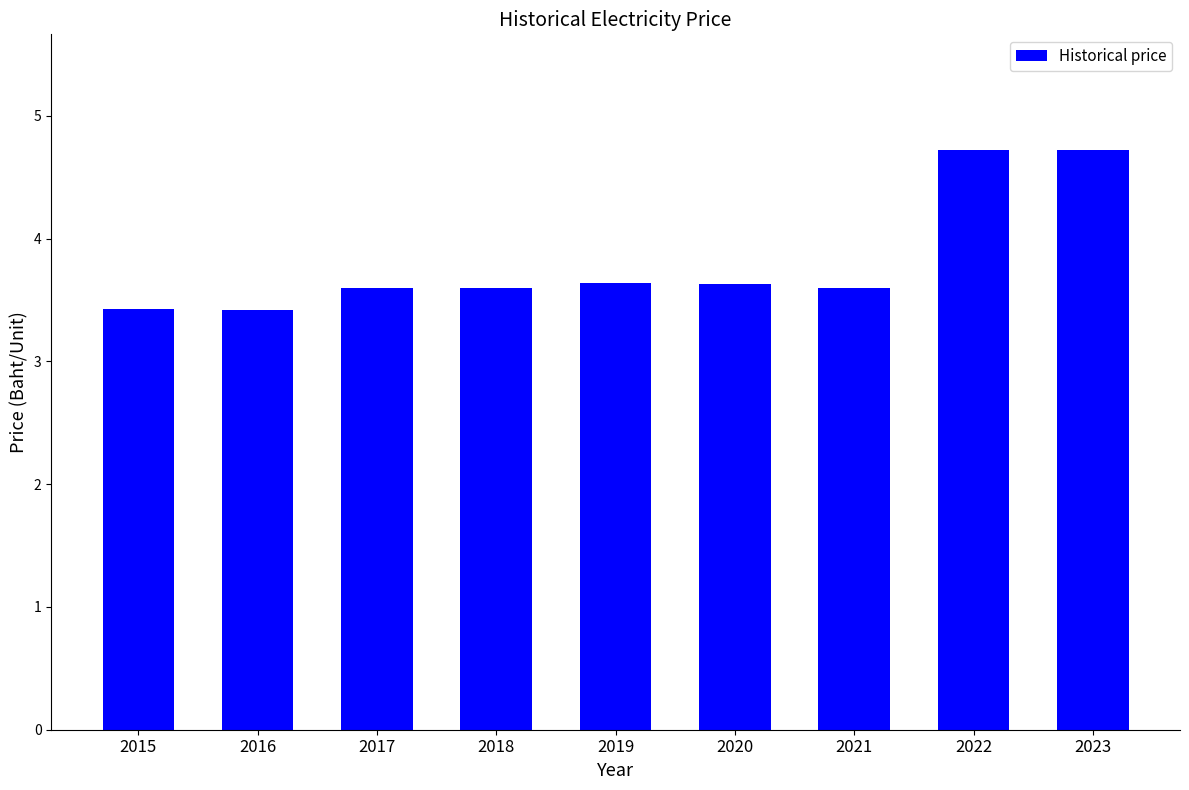

Count the values in the range 3 to 4.

7